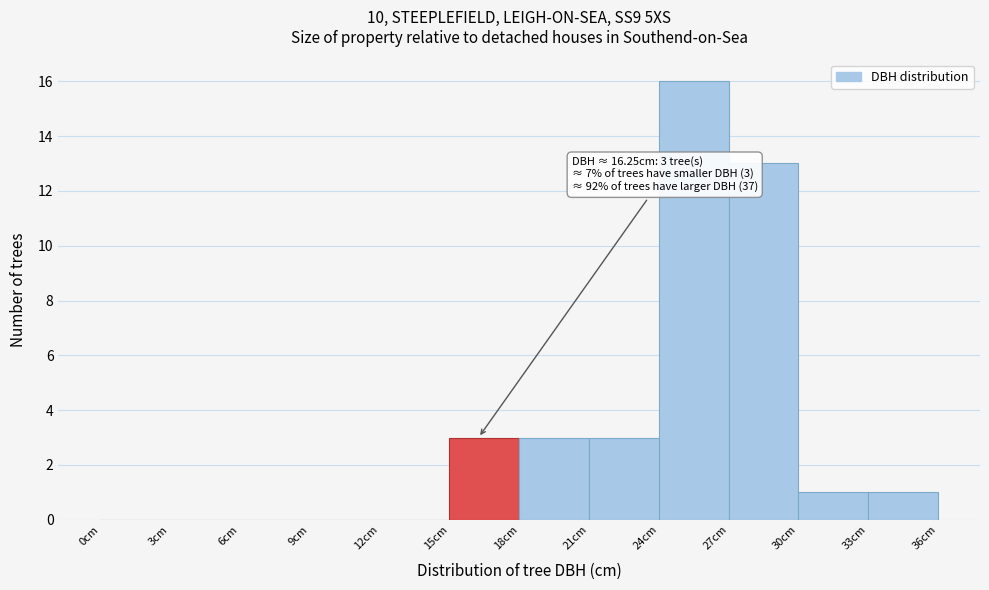

Over which range of the x-axis is the bar tallest?

24 to 27